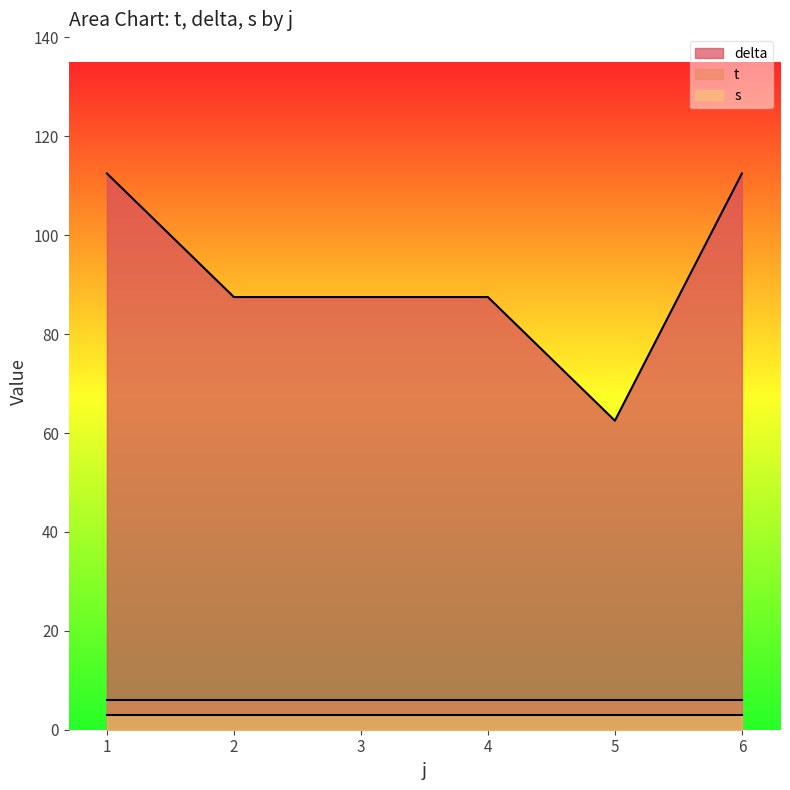

What is the total value across all series at 1?

121.5